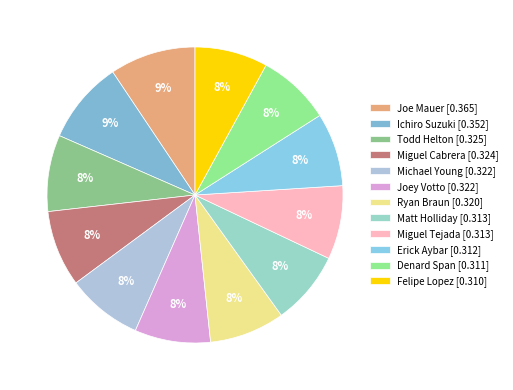

To the nearest percent, what portion does Felipe Lopez represent?

8%